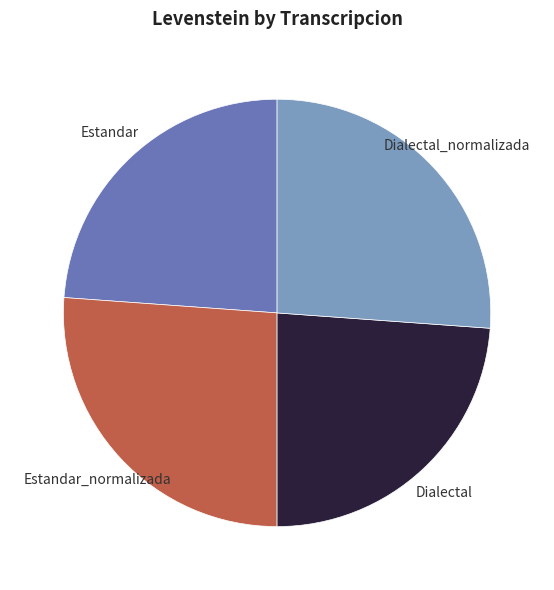

Does Dialectal_normalizada represent more than half of the total?

No